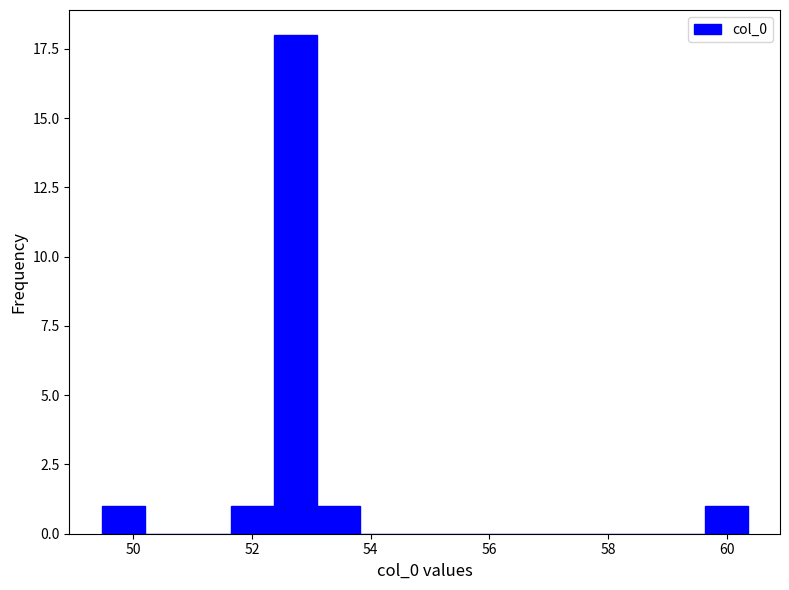

Around what value on the x-axis is the tallest bar? Give the approximate position of its centre, as read against the axis.

52.8